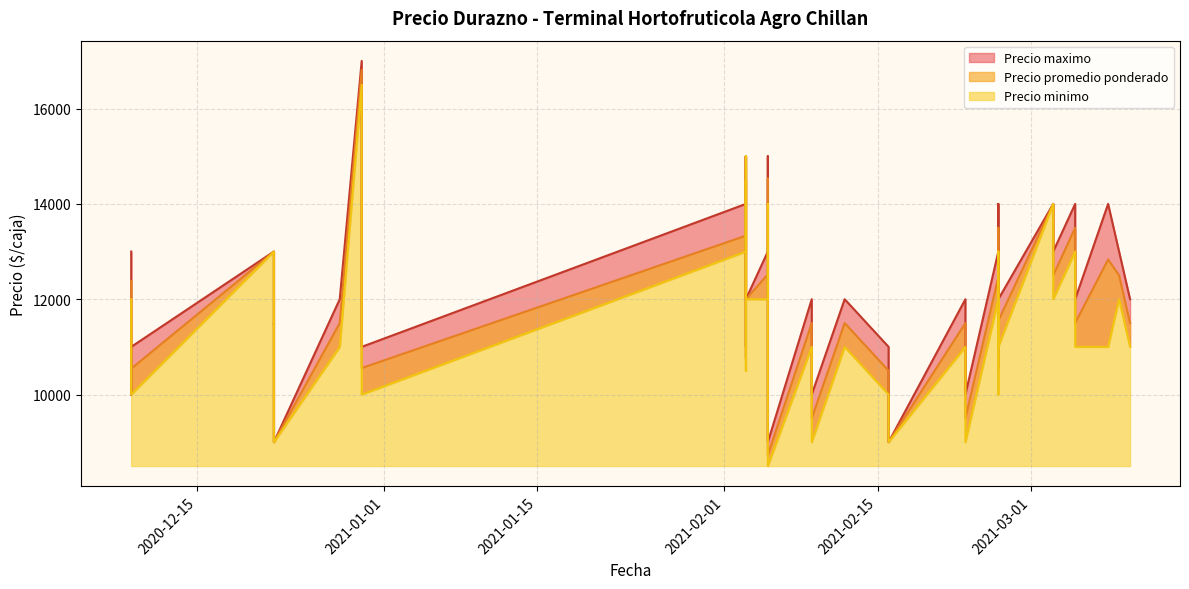

True or false: Precio minimo and Precio maximo intersect in this chart.

False